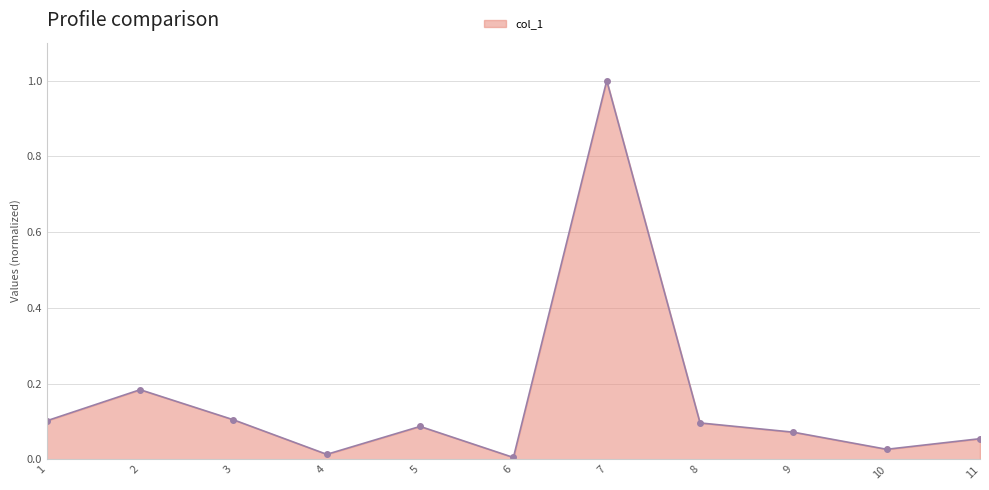

How many data points does each series have?

11